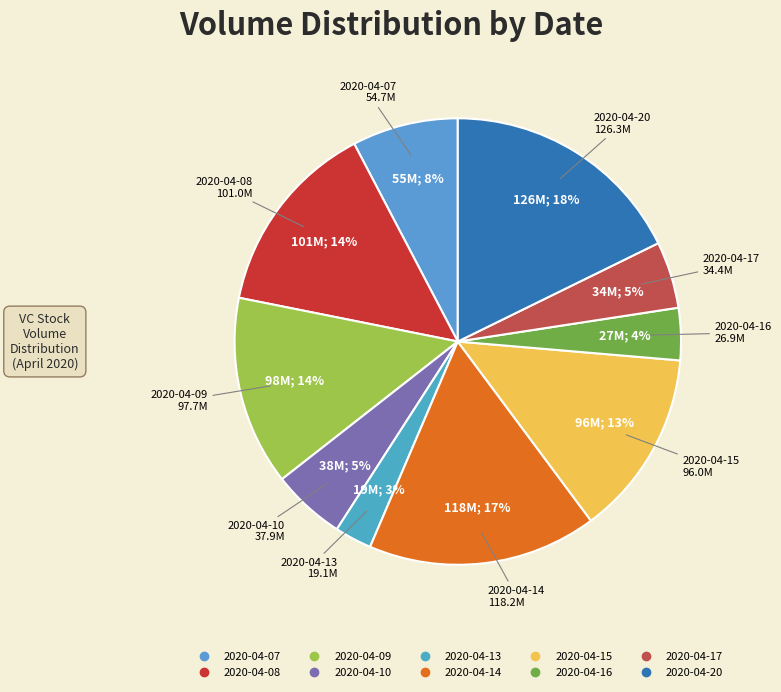

Which has a higher value, 2020-04-09 or 2020-04-10?

2020-04-09